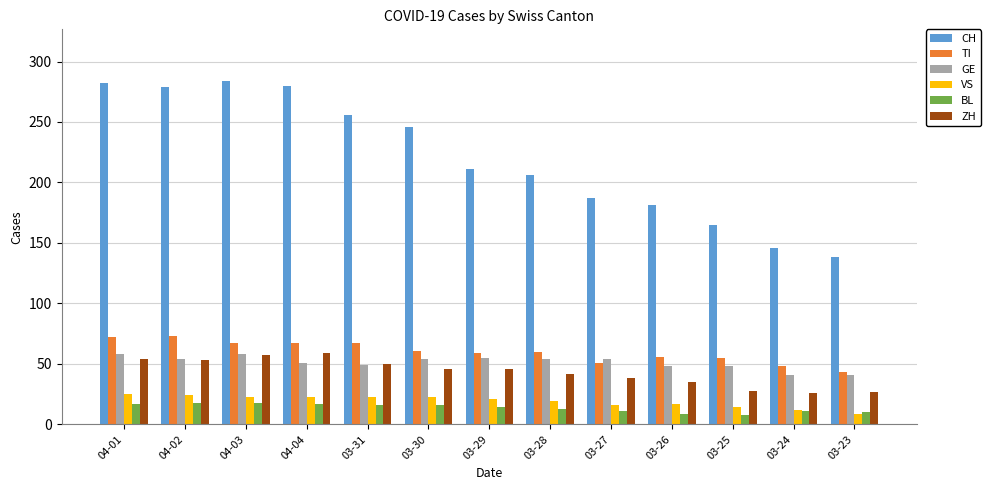

What is the difference between the TI values at 03-23 and 03-25?

12